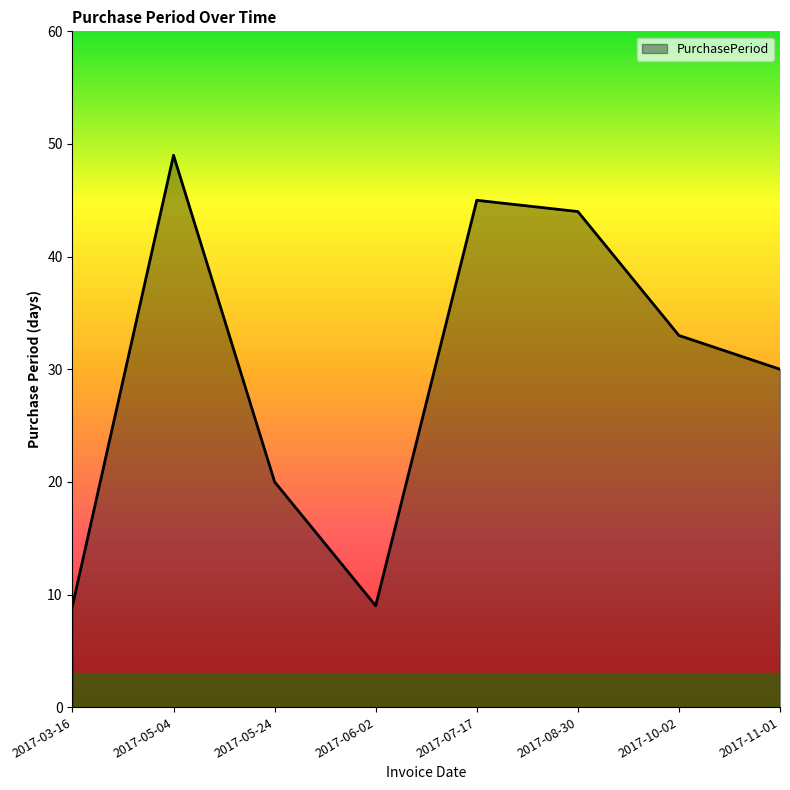

Approximately how many times larger is the value at 2017-11-01 compared to 2017-08-30?

0.7